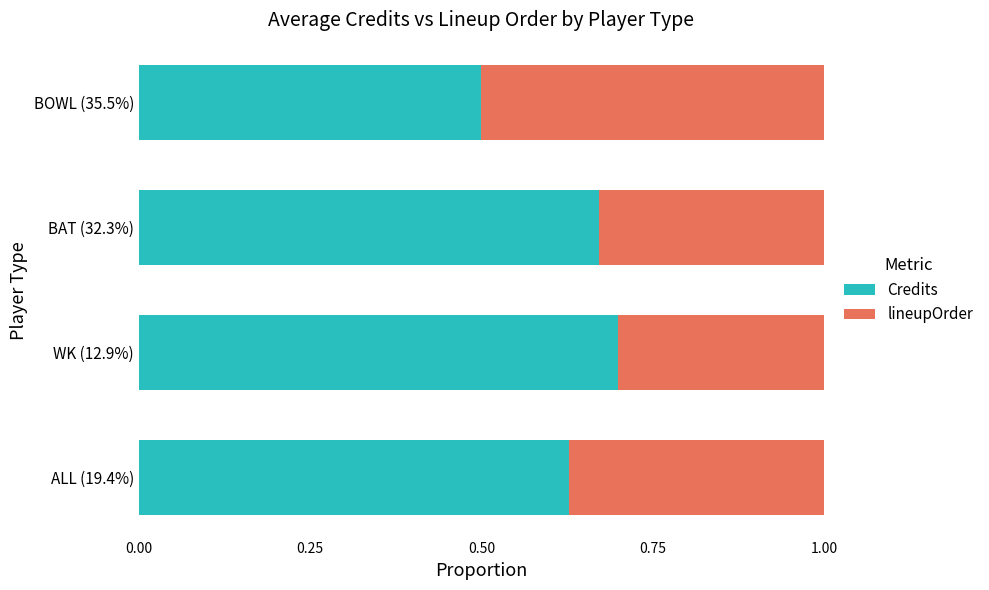

True or false: Credits has a value of 0.5 at BOWL (35.5%).

True